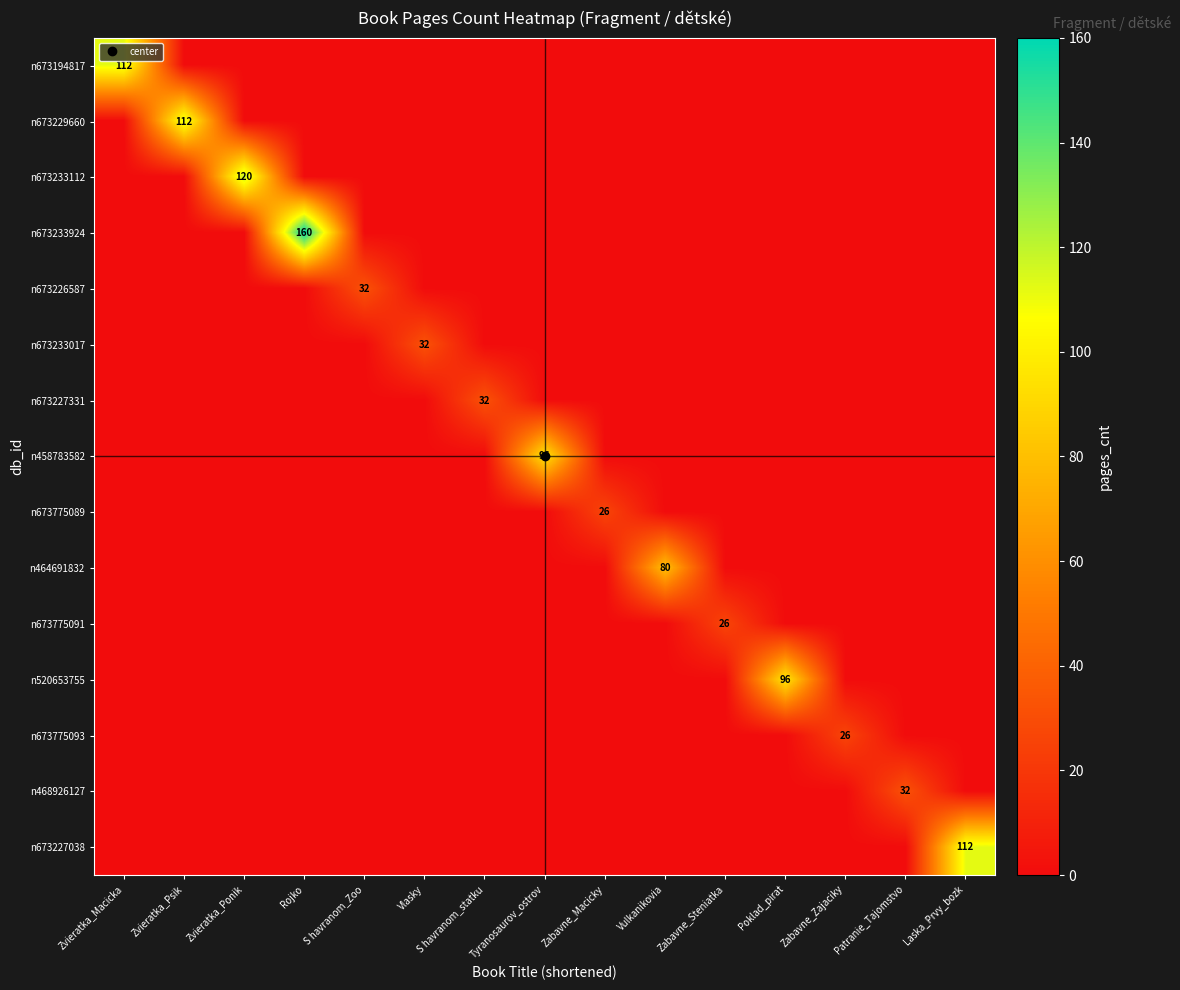

What is the average value of the n673226587 series?

2